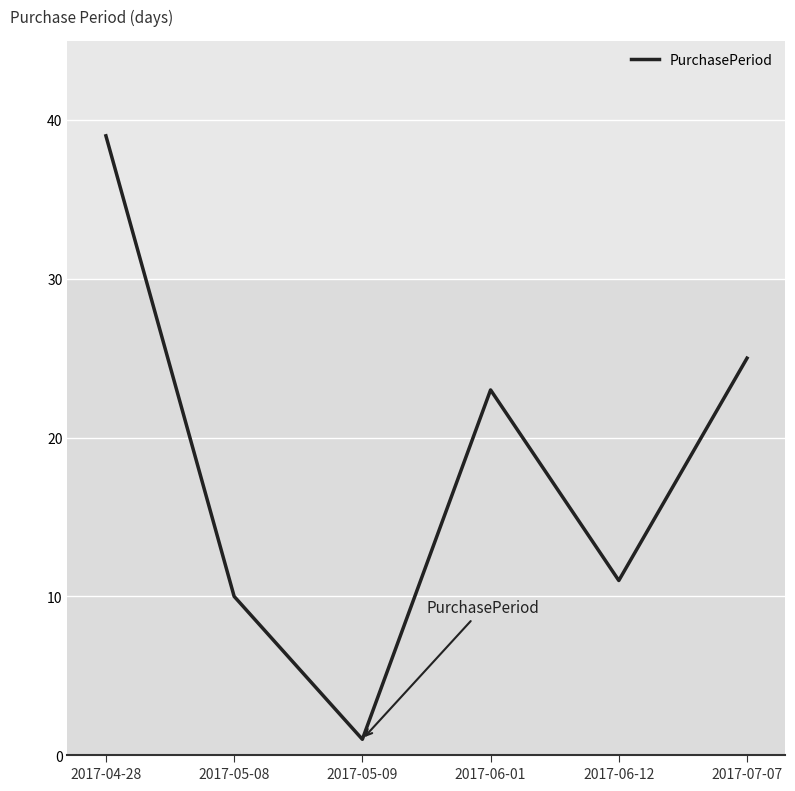

What position from the right is 2017-06-01?

3